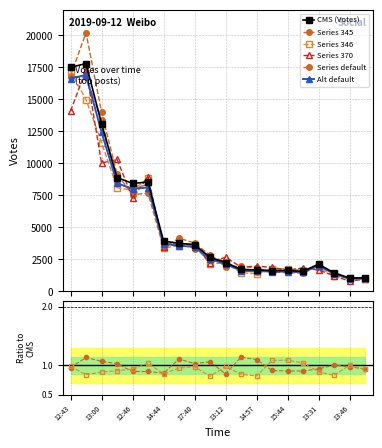

At which category is the sum across all series the highest?

13:00